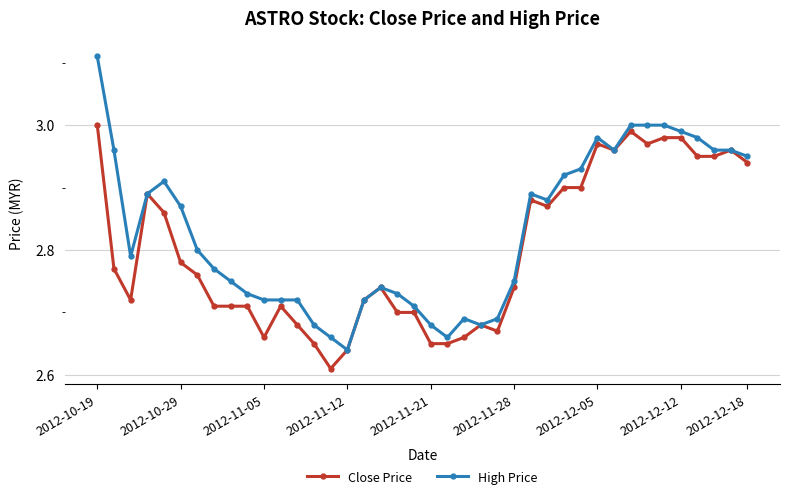

At how many categories does at least one series exceed 2?

40